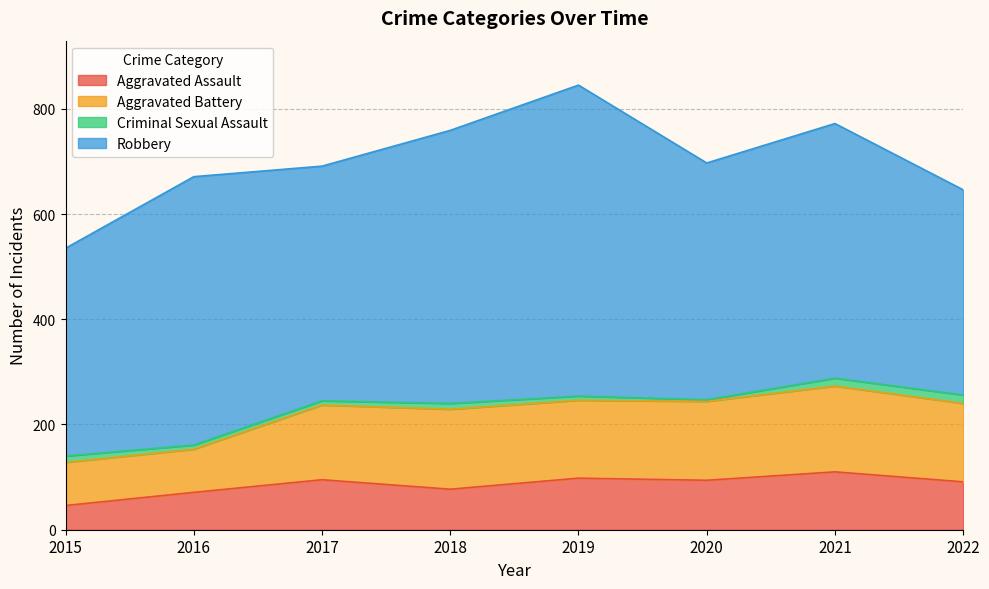

What is the difference between the second highest and second lowest values in the Aggravated Battery series?

70